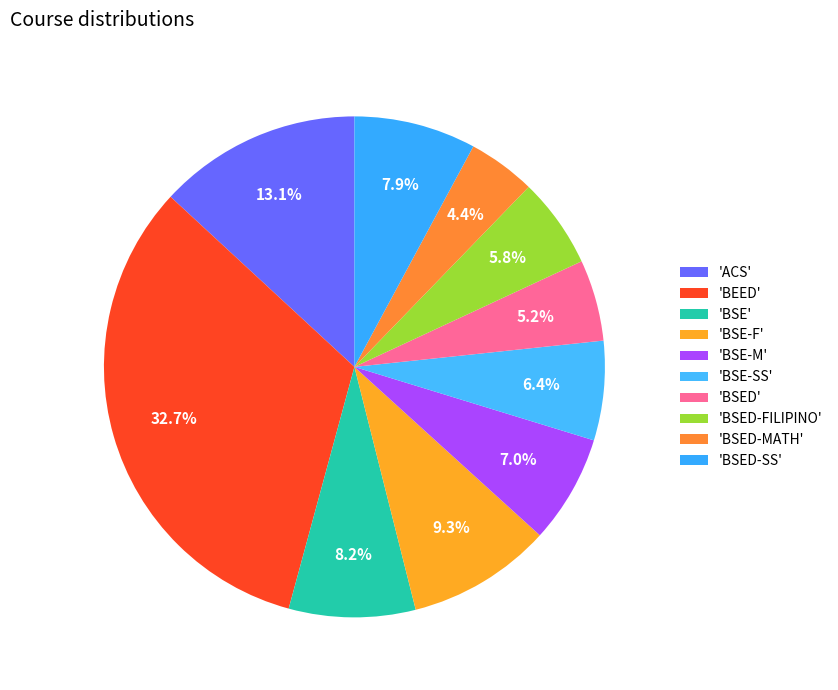

Which category has the biggest portion of the pie?

BEED